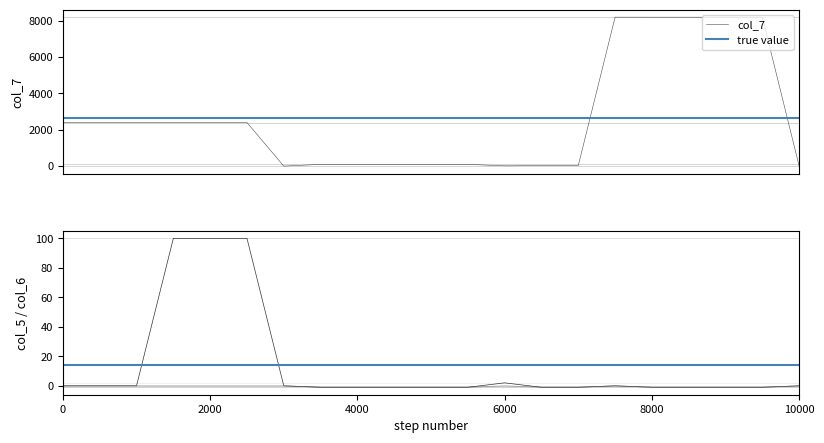

Where is col_5 nearest to the value 49?

6000